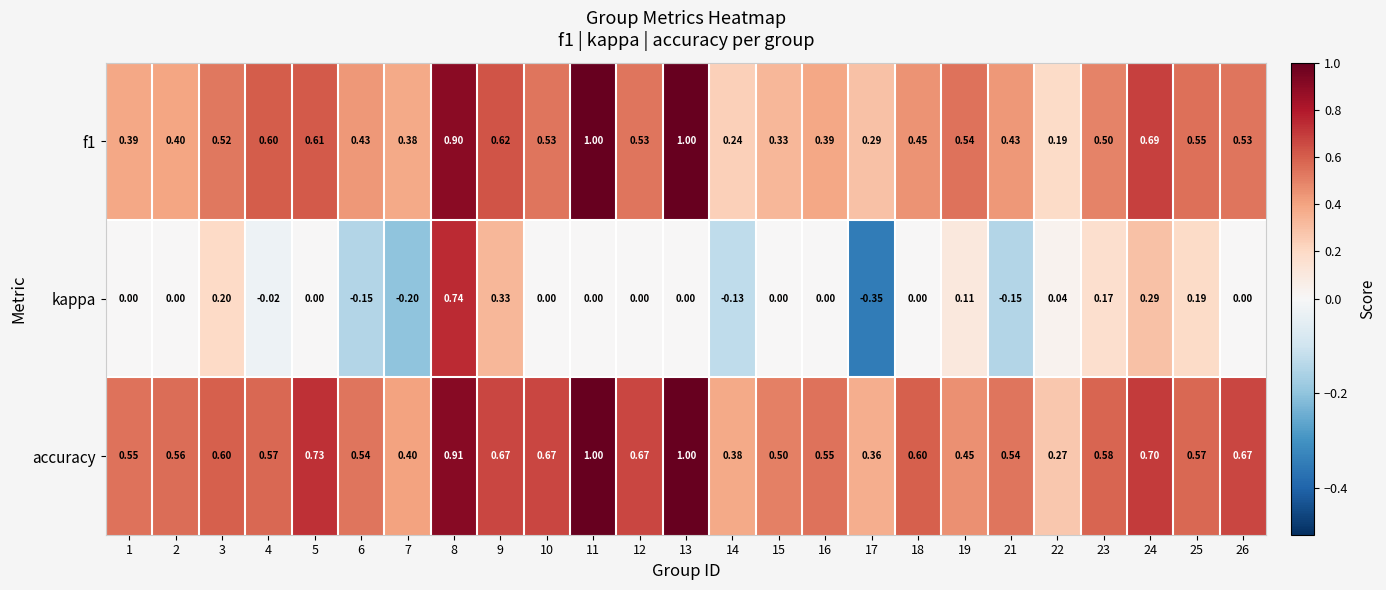

Which series has the largest total across all categories?

accuracy